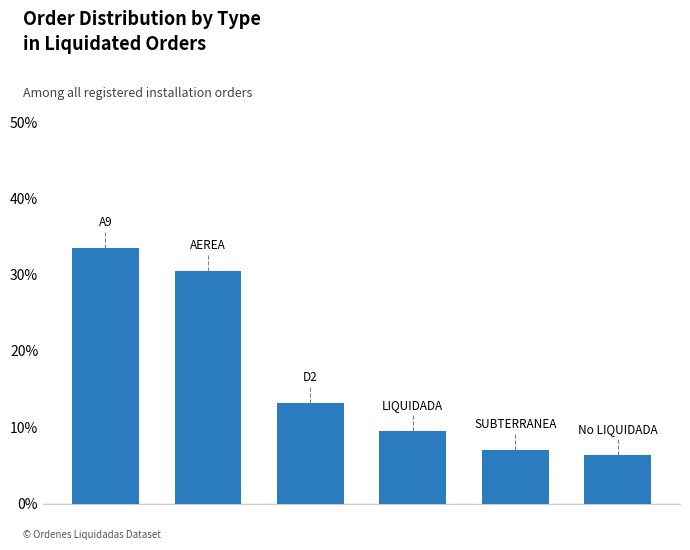

Does the chart contain any negative values?

No